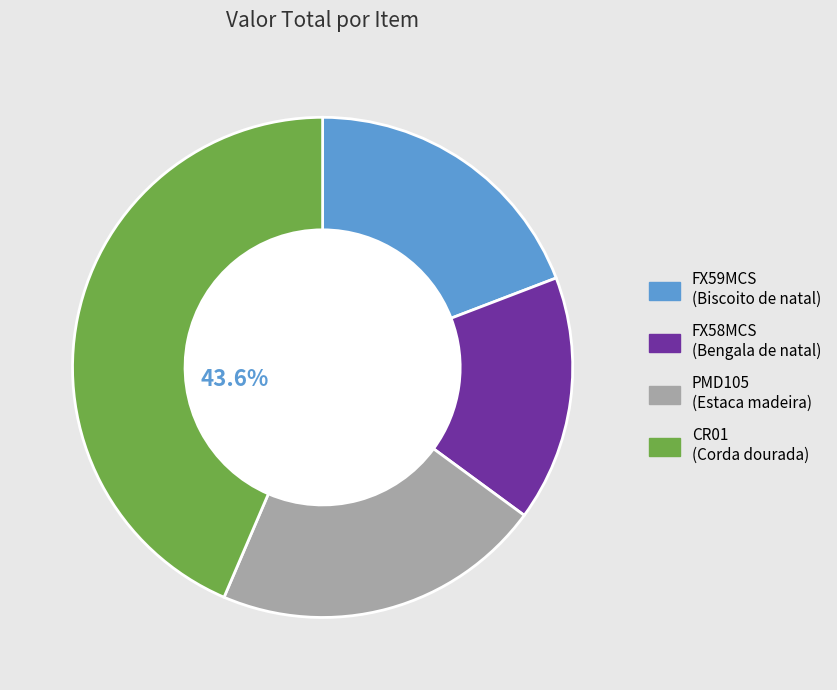

Does PMD105 account for over 50% of the chart?

No